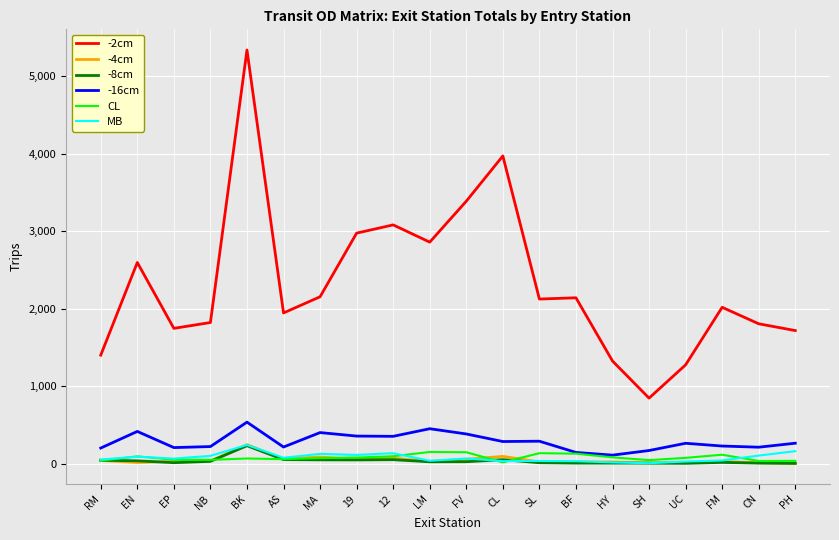

True or false: MB and -16cm cross at least once.

False